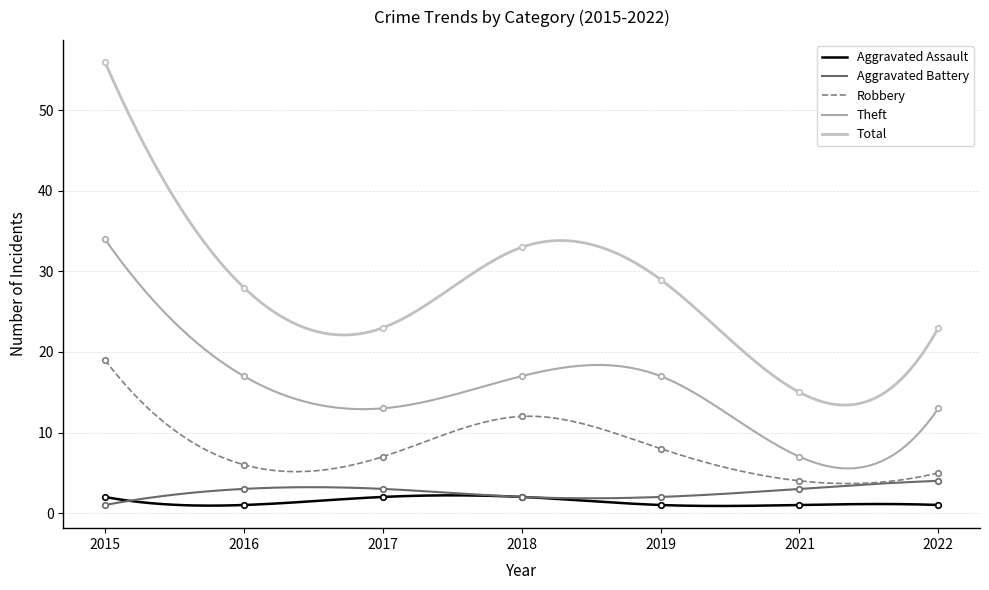

What is the difference between the Aggravated Battery values at 2017 and 2015?

2